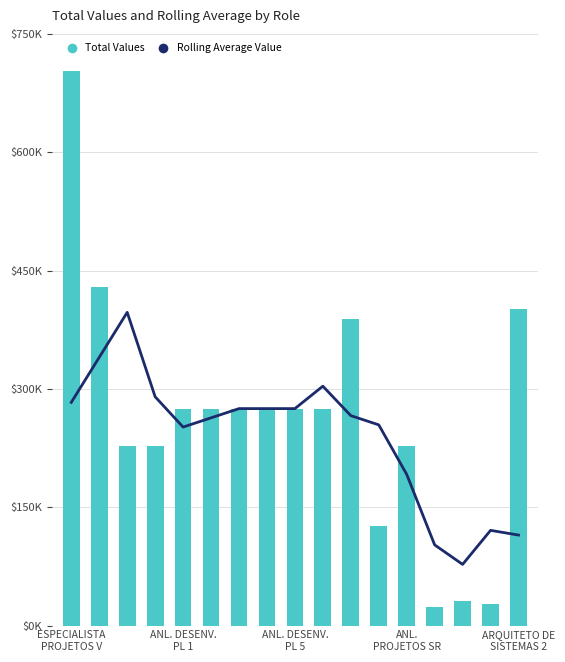

Which category has the highest value across all series?

ESPECIALISTA
PROJETOS V